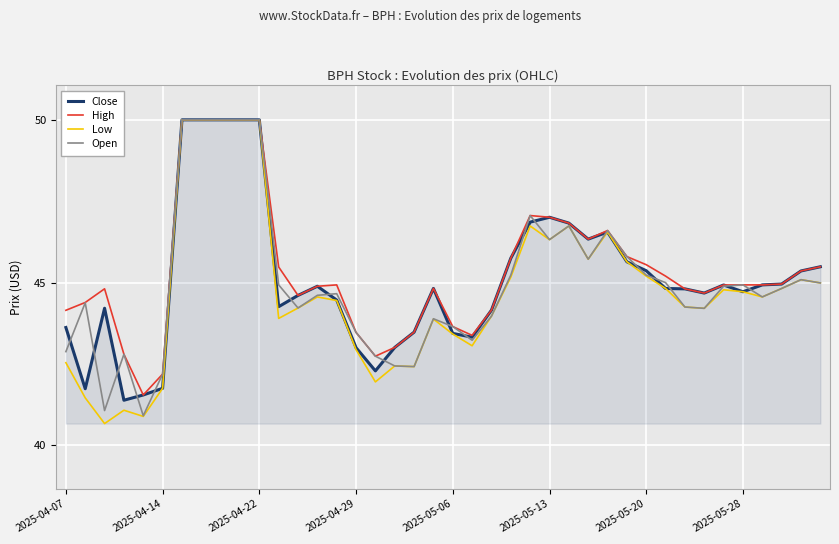

Does the chart display data point markers on the line(s)?

No